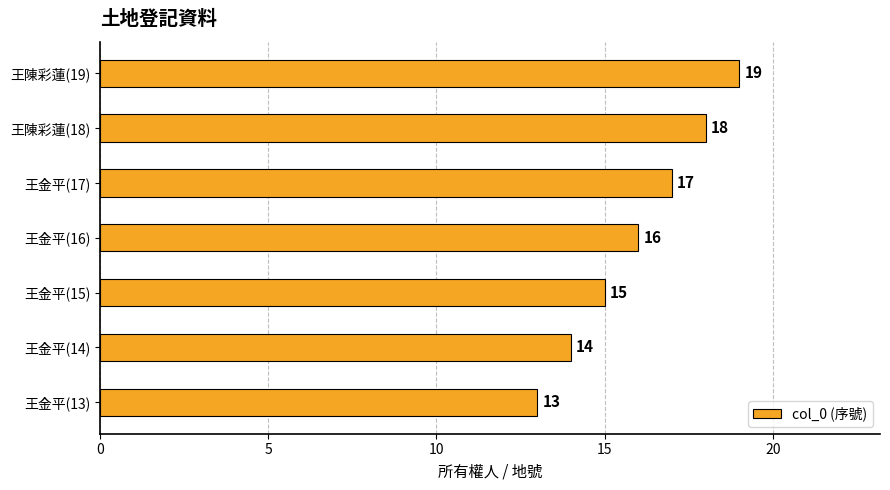

Reading bottom to top, extract all data points from this chart.

王金平(13)=13	王金平(14)=14	王金平(15)=15	王金平(16)=16	王金平(17)=17	王陳彩蓮(18)=18	王陳彩蓮(19)=19